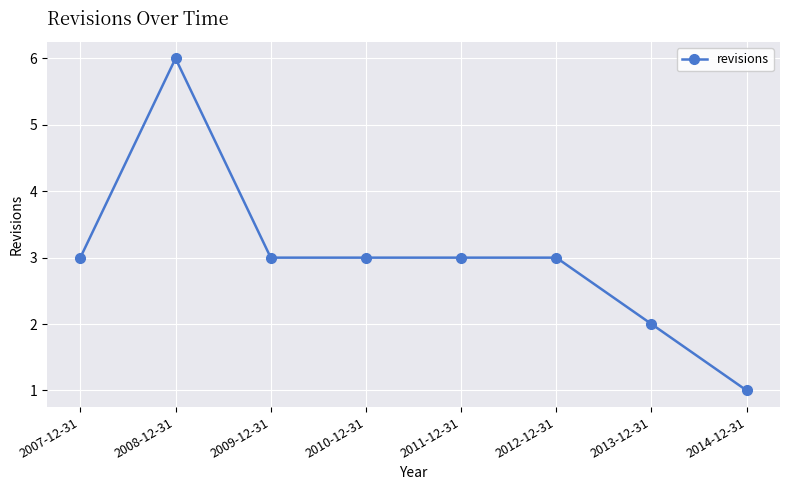

Read the value at 2010-12-31.

3